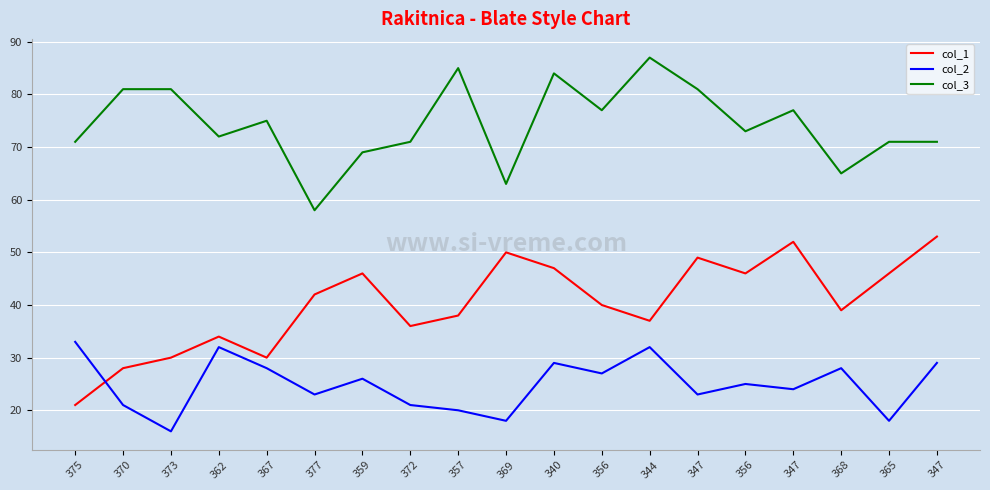

What is the difference between the col_1 values at 344 and 359?

9